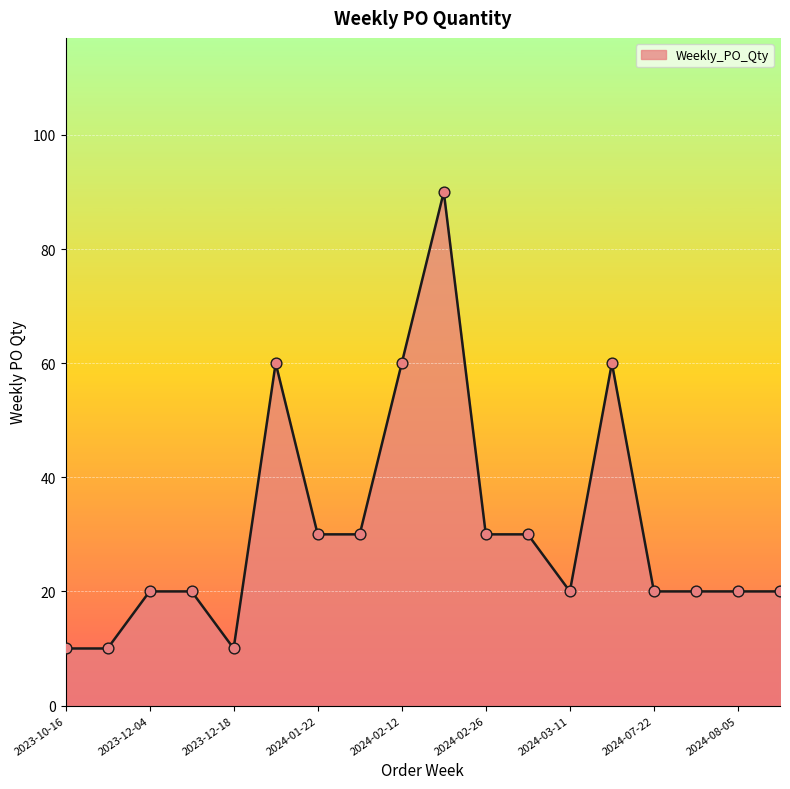

What is the difference between the maximum and minimum values?

80